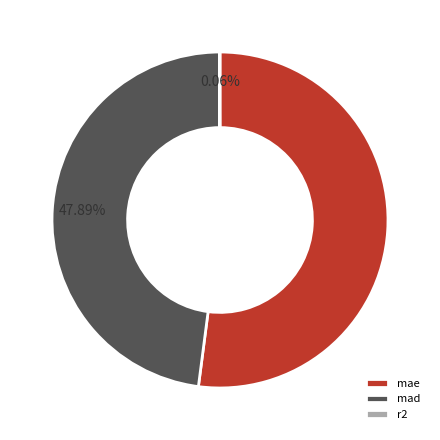

Which has a higher value, mad or mae?

mae